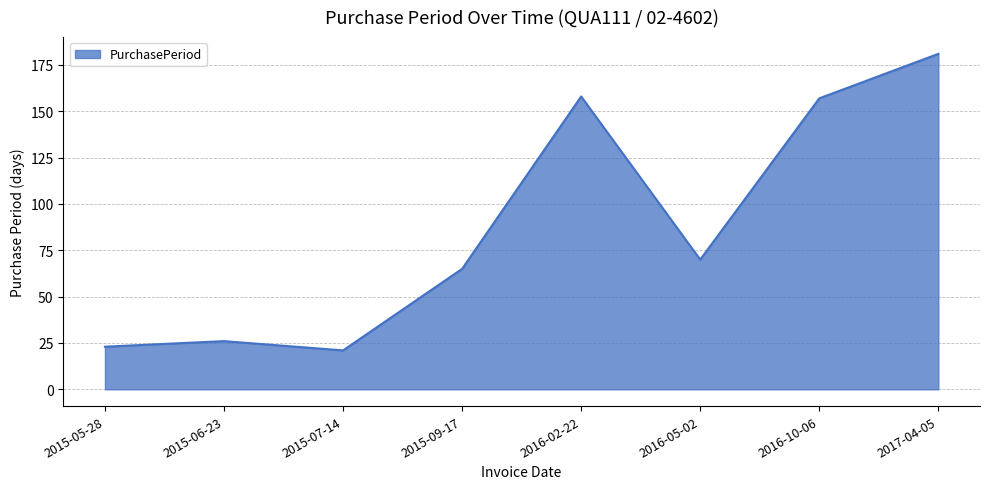

What is the difference between the maximum and minimum values?

160